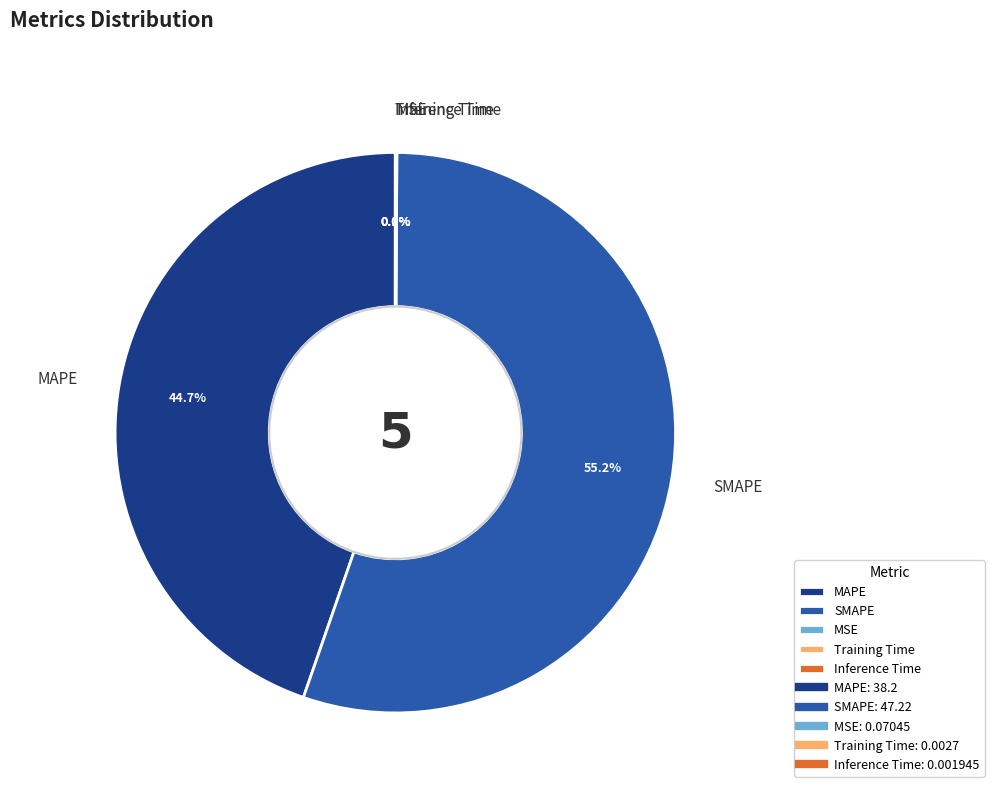

Is there any slice that represents more than half of the pie?

Yes